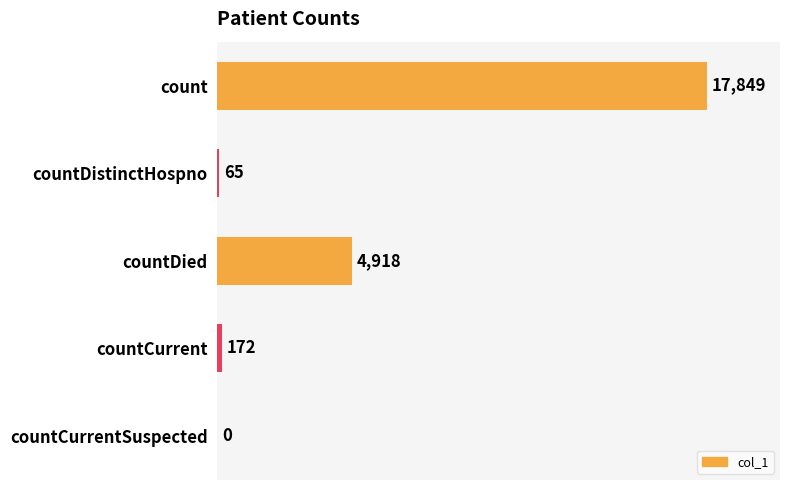

Reading bottom to top, extract all data points from this chart.

countCurrentSuspected=0	countCurrent=172	countDied=4918	countDistinctHospno=65	count=17849